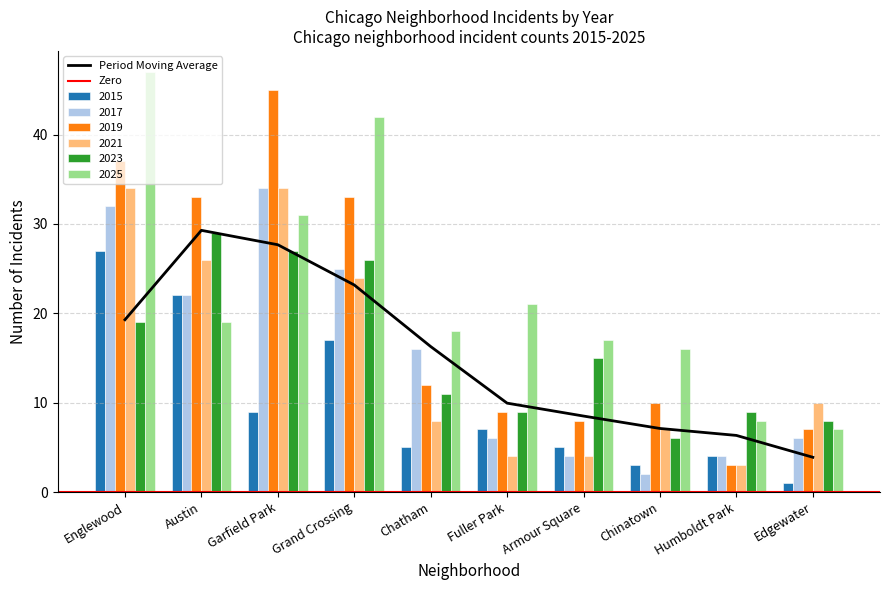

What is the total value across all series at Armour Square?

53